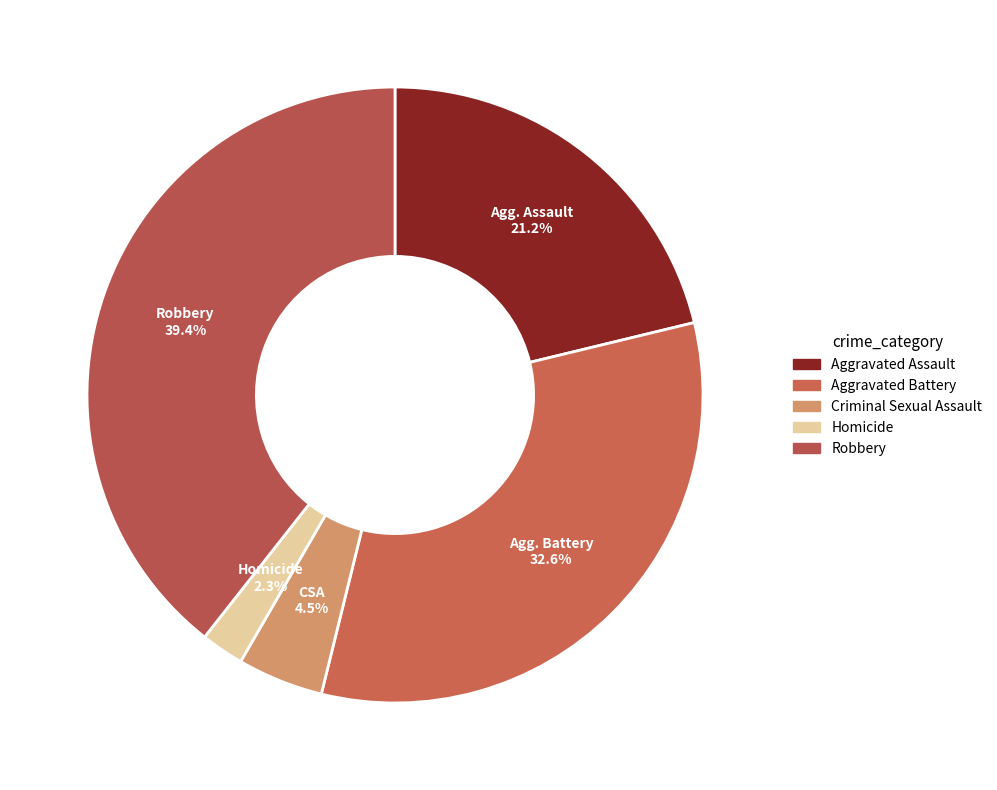

Count the number of slices in the pie.

5